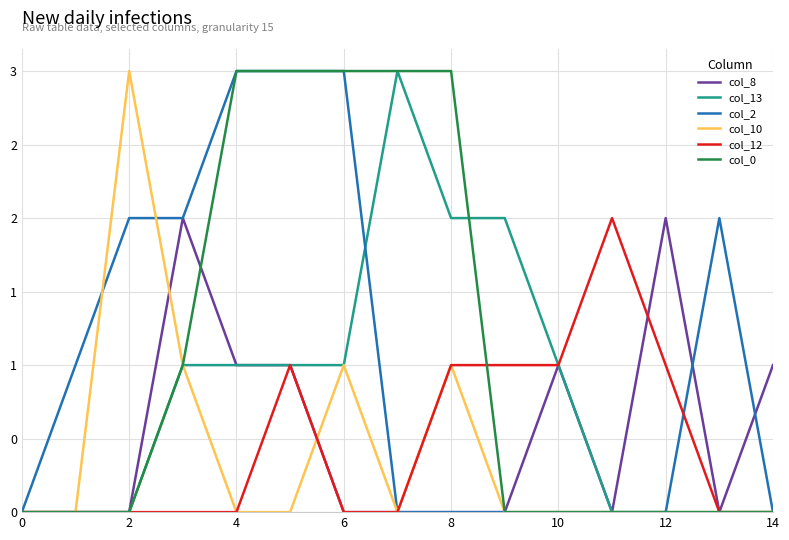

Where is col_13 nearest to the value 1?

6